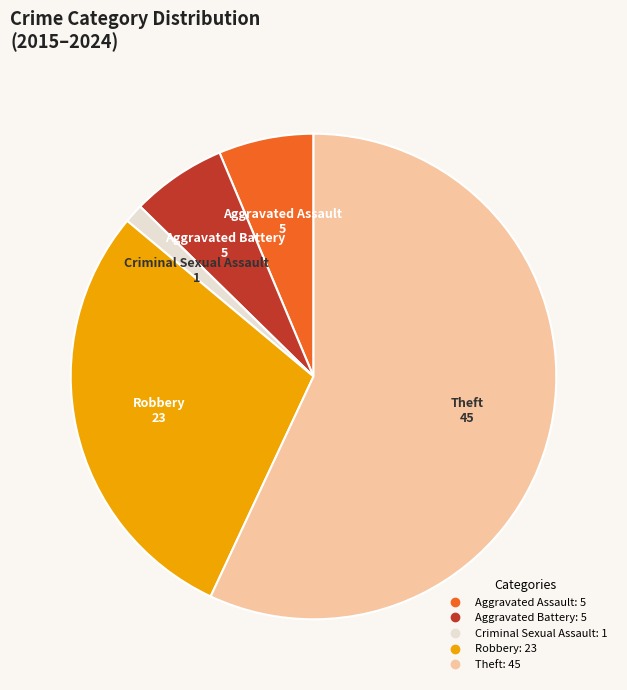

Is it true that Criminal Sexual Assault is 1% of the pie?

True